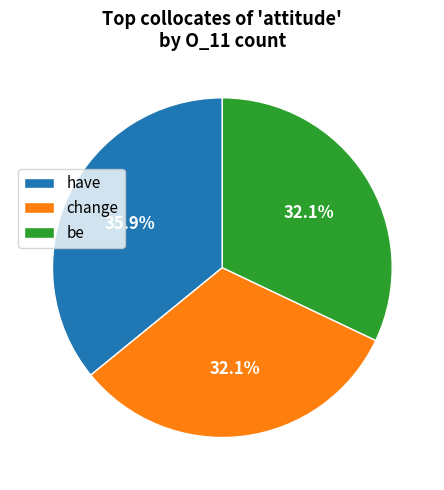

Between change and have, which is larger?

have